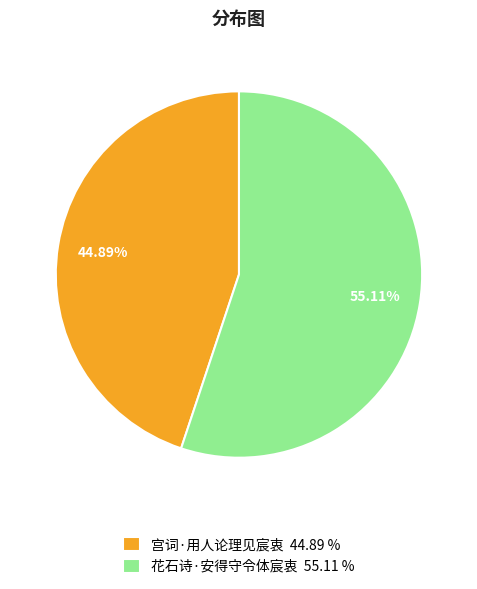

The 宫词·用人论理见宸衷 slice represents 35% of the pie. True or false?

False